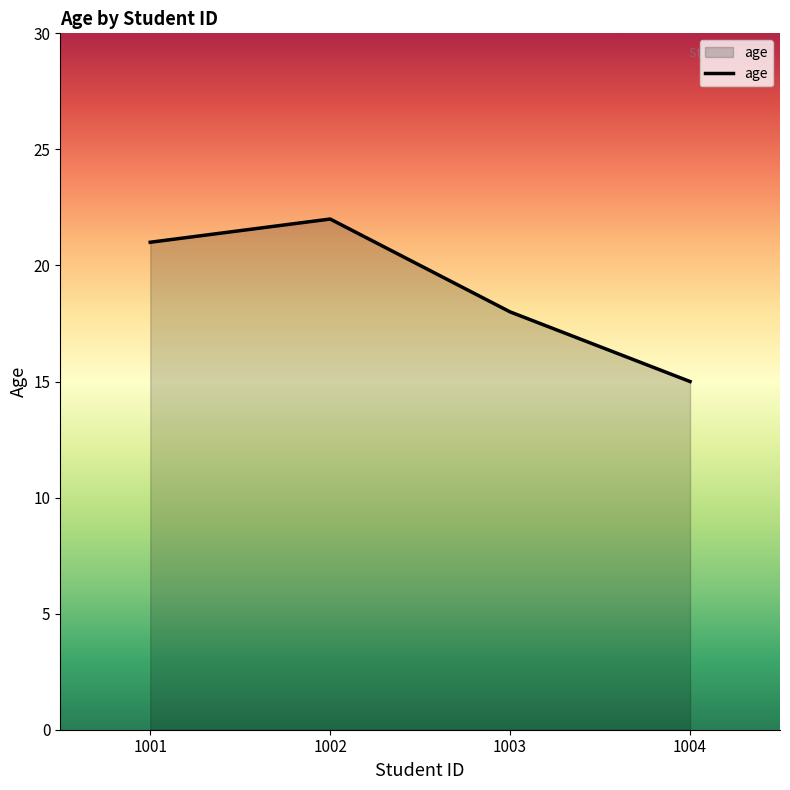

At which category does the chart reach its peak across all series?

1002